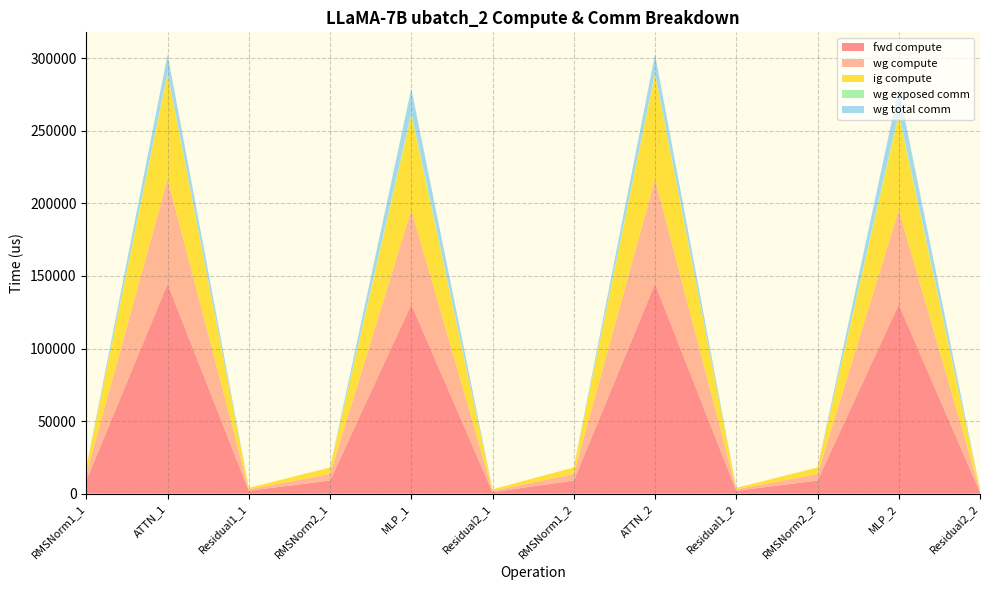

Reading left to right, what are all the values shown in this chart?

fwd compute: RMSNorm1_1=9017.7	ATTN_1=144598.6	Residual1_1=1992.3	RMSNorm2_1=9017.7	MLP_1=130364.2	Residual2_1=996.1	RMSNorm1_2=9017.7	ATTN_2=144598.6	Residual1_2=1992.3	RMSNorm2_2=9017.7	MLP_2=130364.2	Residual2_2=996.1
wg compute: RMSNorm1_1=4508.9	ATTN_1=72299.3	Residual1_1=996.1	RMSNorm2_1=4508.9	MLP_1=65182.1	Residual2_1=996.1	RMSNorm1_2=4508.9	ATTN_2=72299.3	Residual1_2=996.1	RMSNorm2_2=4508.9	MLP_2=65182.1	Residual2_2=996.1
ig compute: RMSNorm1_1=4508.9	ATTN_1=72299.3	Residual1_1=996.1	RMSNorm2_1=4508.9	MLP_1=65182.1	Residual2_1=996.1	RMSNorm1_2=4508.9	ATTN_2=72299.3	Residual1_2=996.1	RMSNorm2_2=4508.9	MLP_2=65182.1	Residual2_2=996.1
wg exposed comm: RMSNorm1_1=0.0	ATTN_1=1124.9	Residual1_1=0.0	RMSNorm2_1=0.0	MLP_1=2106.9	Residual2_1=0.0	RMSNorm1_2=0.0	ATTN_2=1124.9	Residual1_2=0.0	RMSNorm2_2=0.0	MLP_2=2106.9	Residual2_2=0.0
wg total comm: RMSNorm1_1=0.0	ATTN_1=12474.7	Residual1_1=0.0	RMSNorm2_1=0.0	MLP_1=16404.2	Residual2_1=0.0	RMSNorm1_2=0.0	ATTN_2=12474.7	Residual1_2=0.0	RMSNorm2_2=0.0	MLP_2=16404.2	Residual2_2=0.0